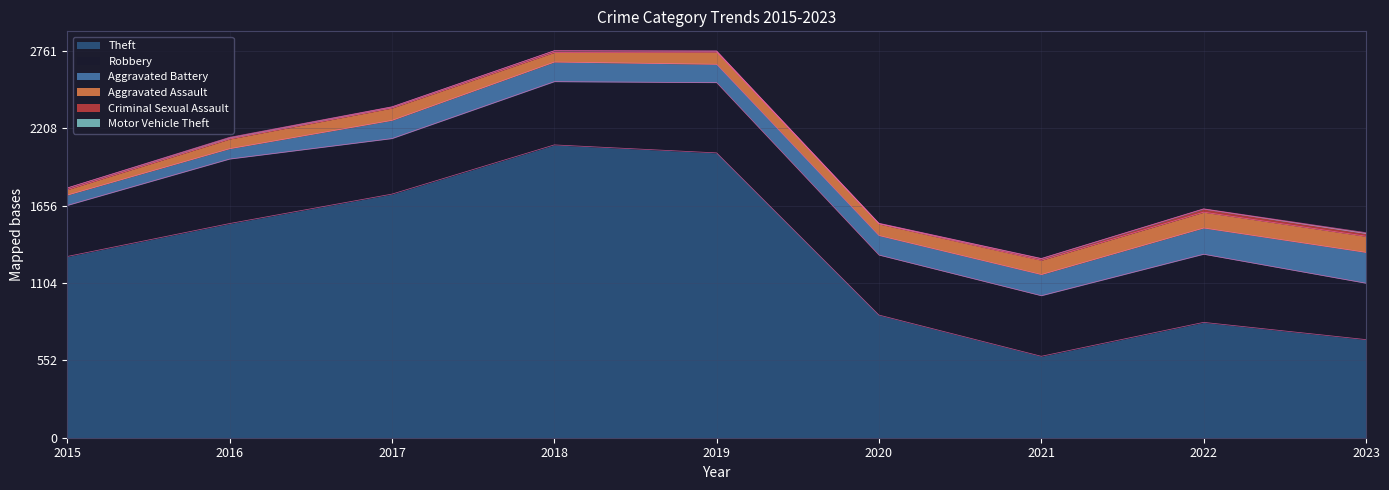

Between 2019 and 2015, which is larger?

2019